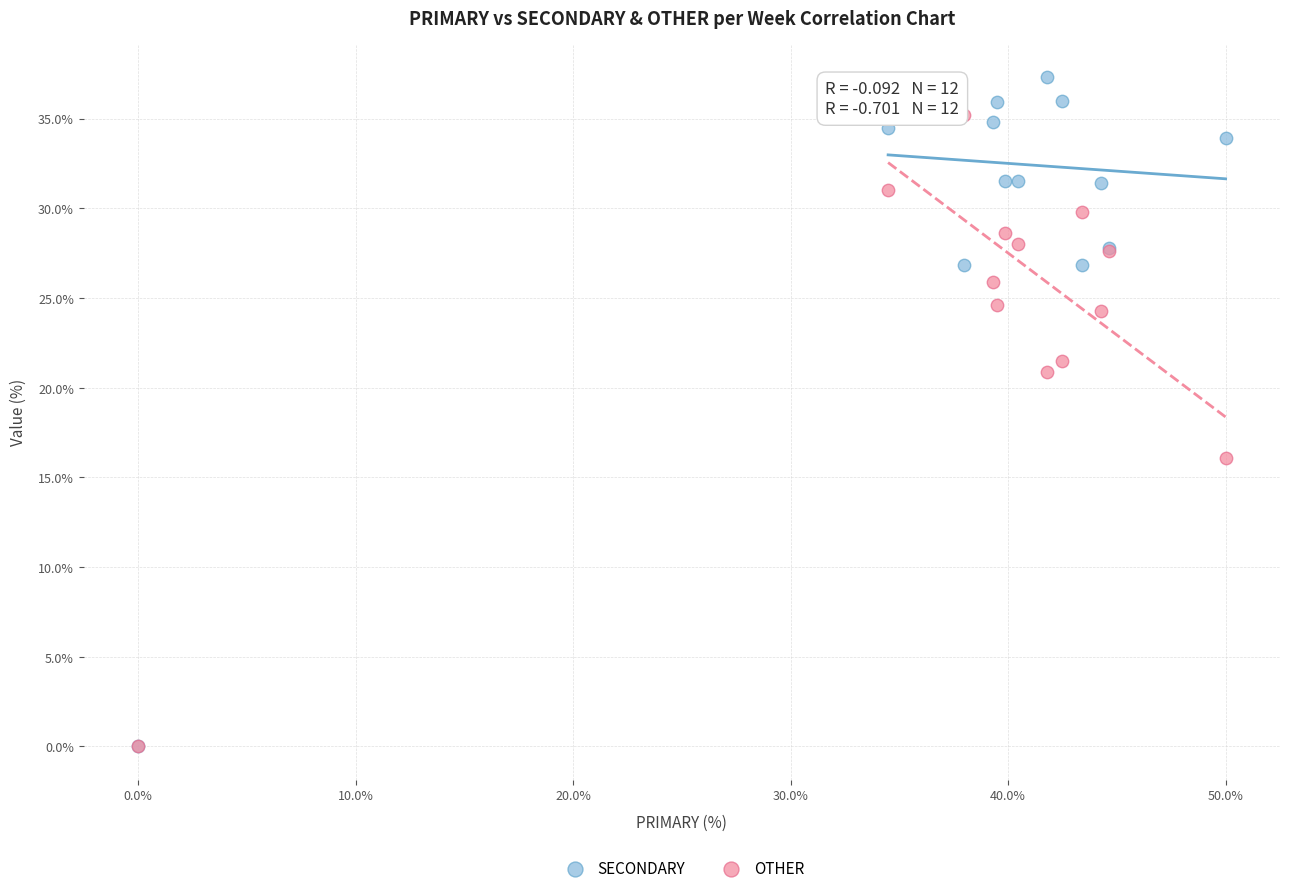

What are all the series names shown in the legend?

SECONDARY, OTHER